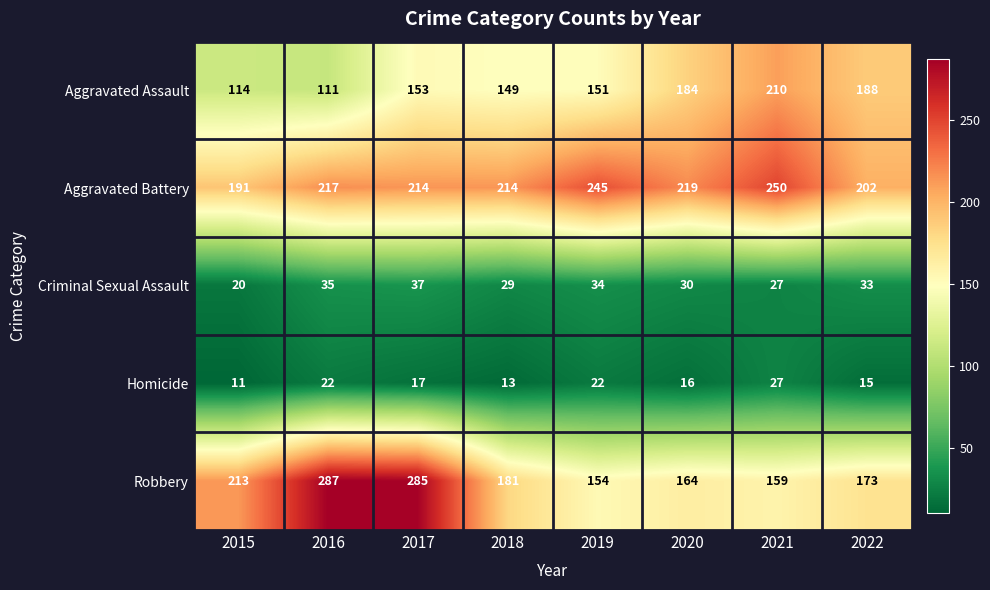

True or false: Aggravated Battery has a value of 219 at 2020.

True